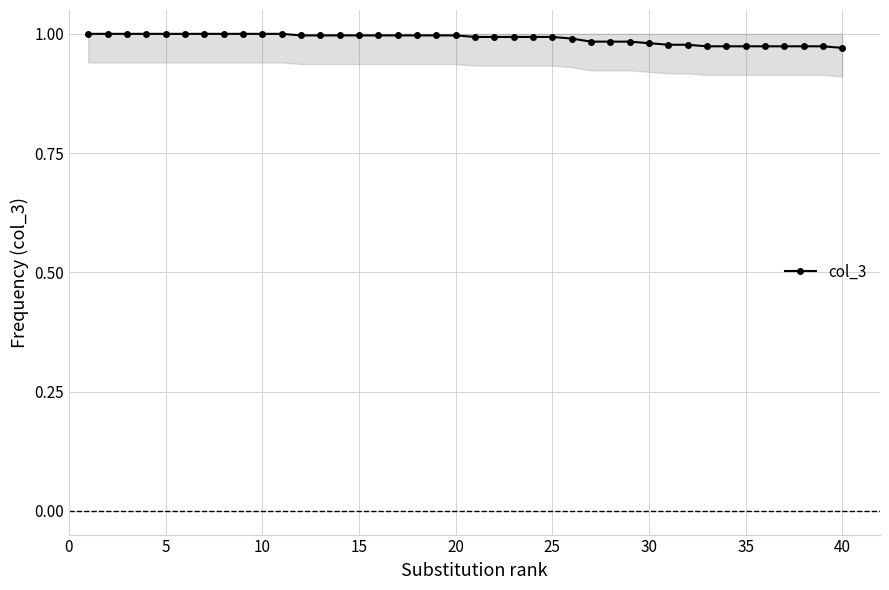

What is the sum of all values?

39.6